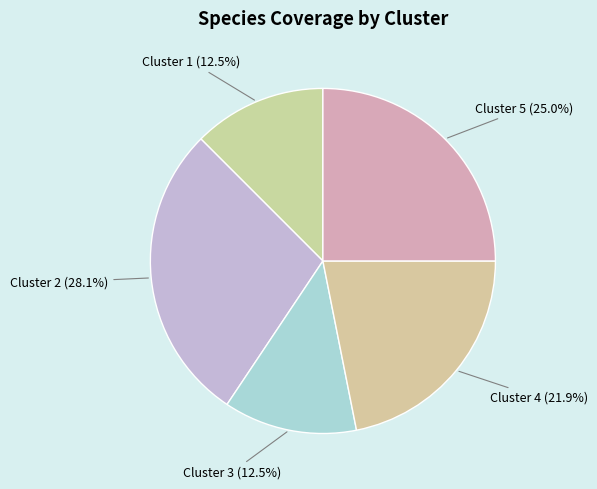

Is the sum of Cluster 3 and Cluster 2 greater than half?

No